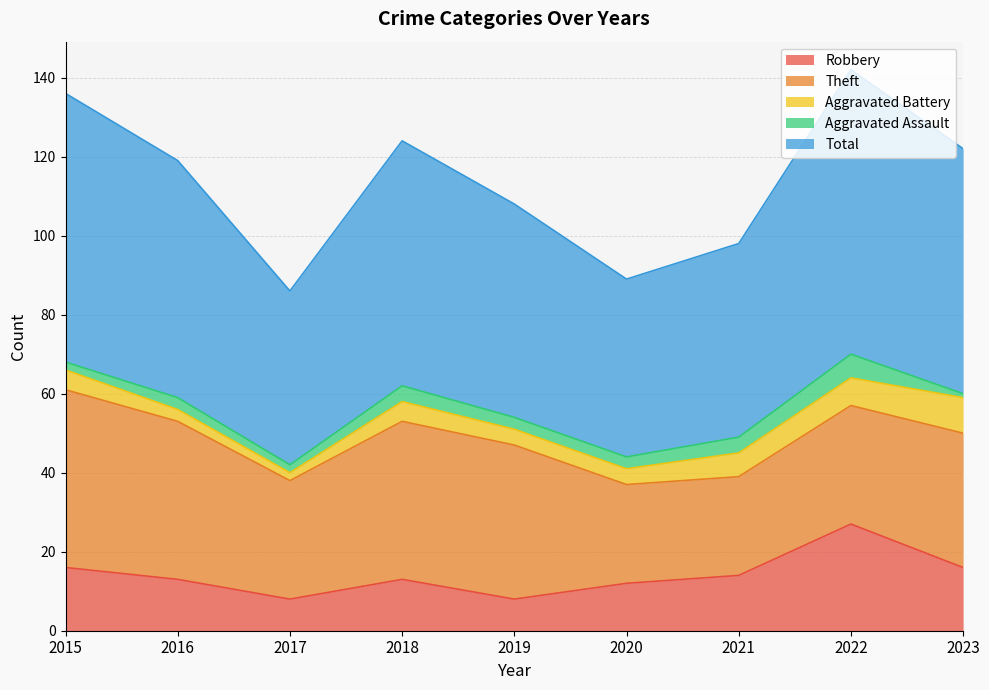

What is the sum of all Theft values?

308